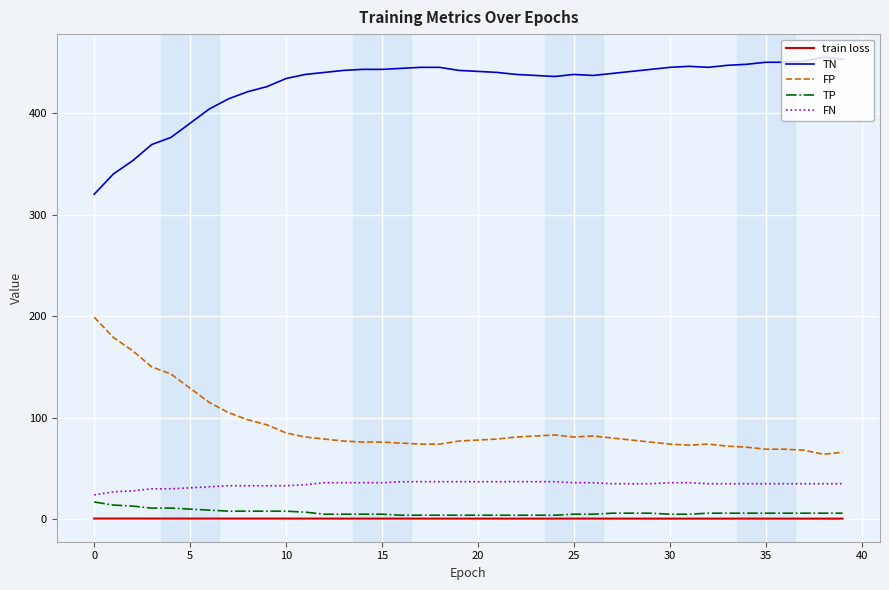

What is the lowest value of the FP series?

64.0